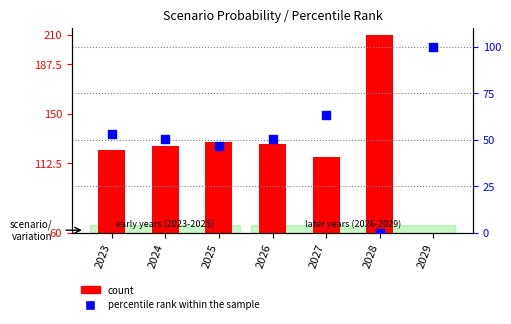

At how many categories does at least one series exceed 100?

6